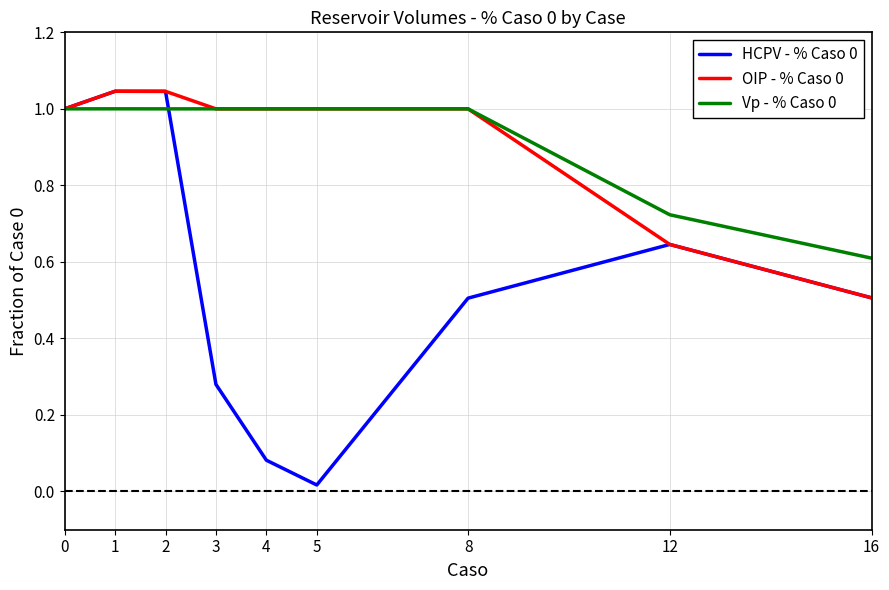

What is the total value across all series at 12?

2.0